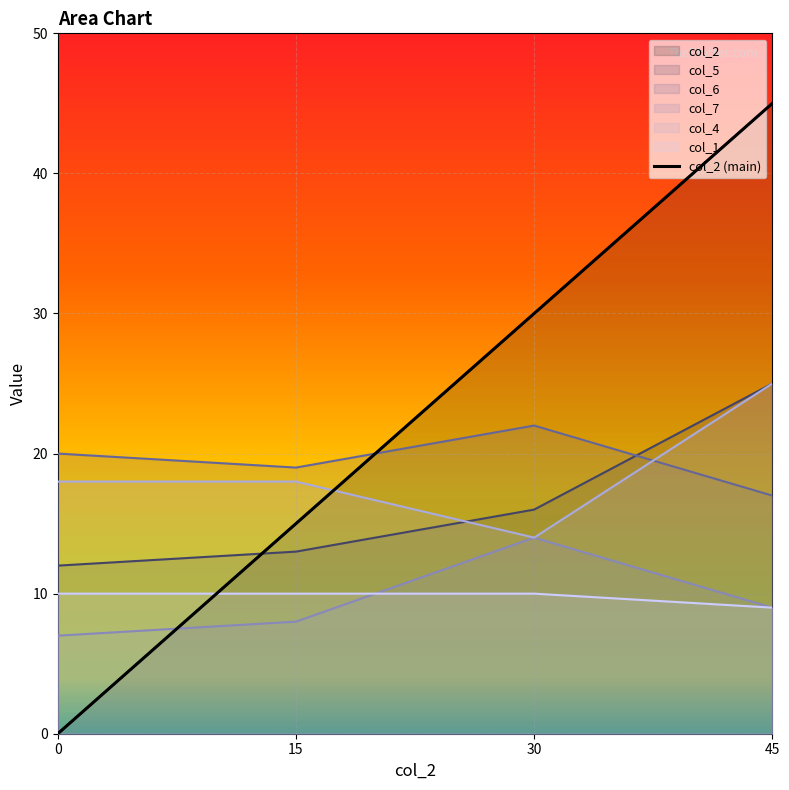

Reading right to left, extract all data points from this chart.

45	30	15	0